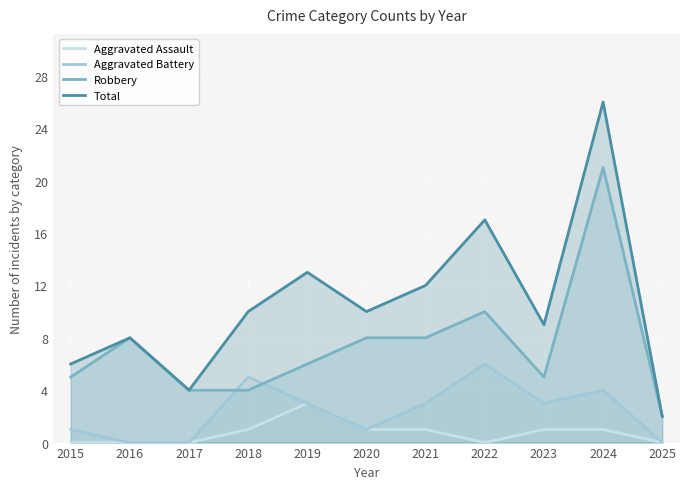

True or false: Total has a value of 47 at 2024.

False